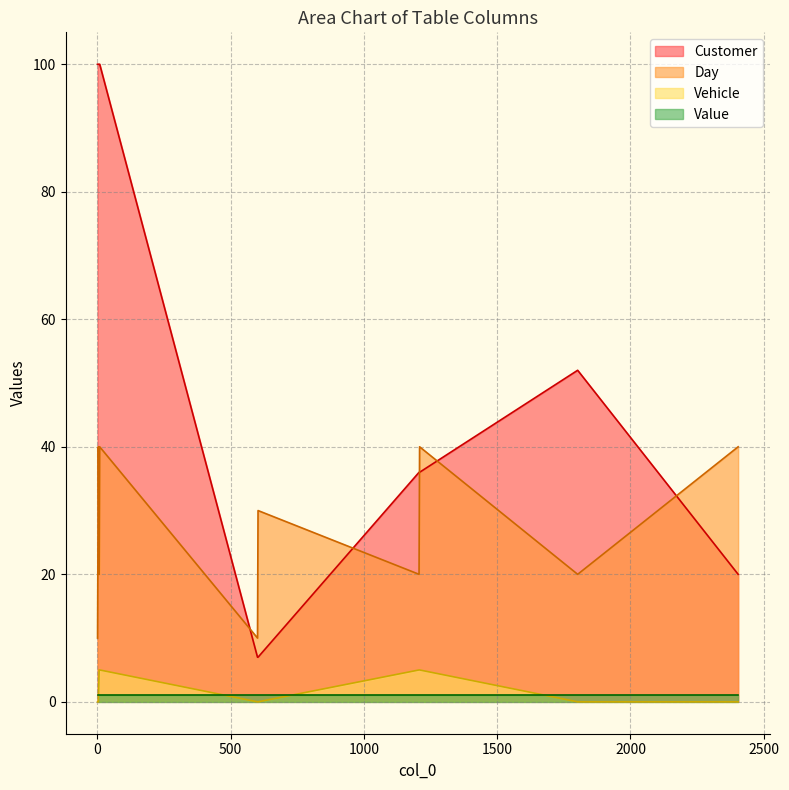

What is the minimum value for Day?

10